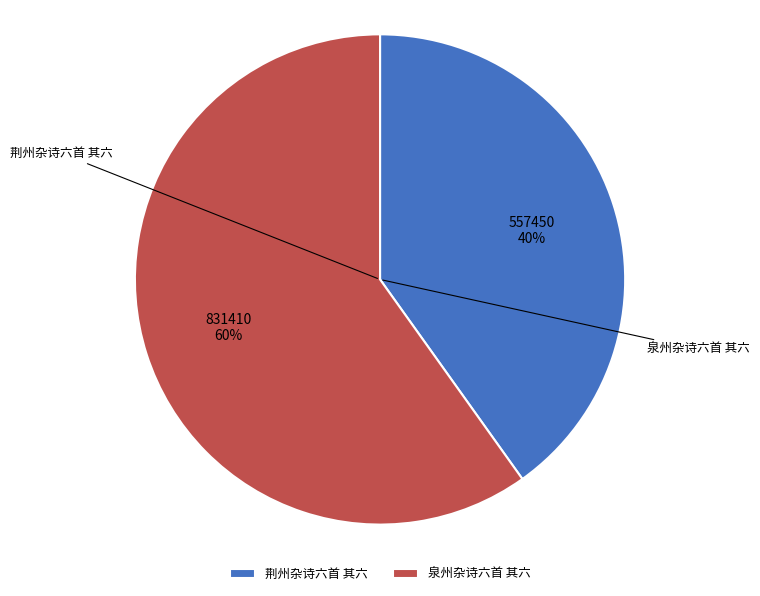

Is there a majority slice in this chart?

Yes